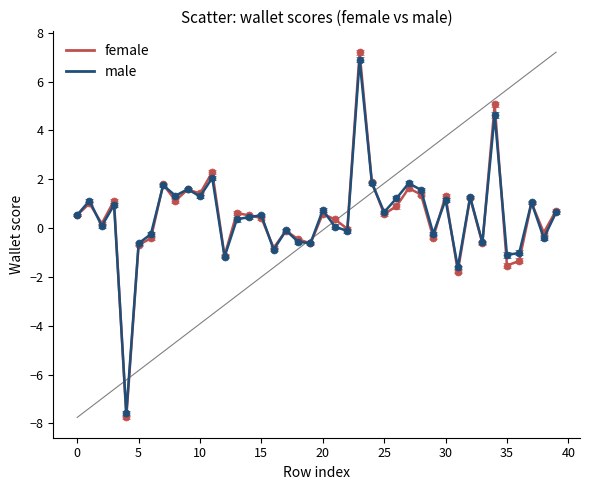

What is the maximum value shown in the chart?

7.2